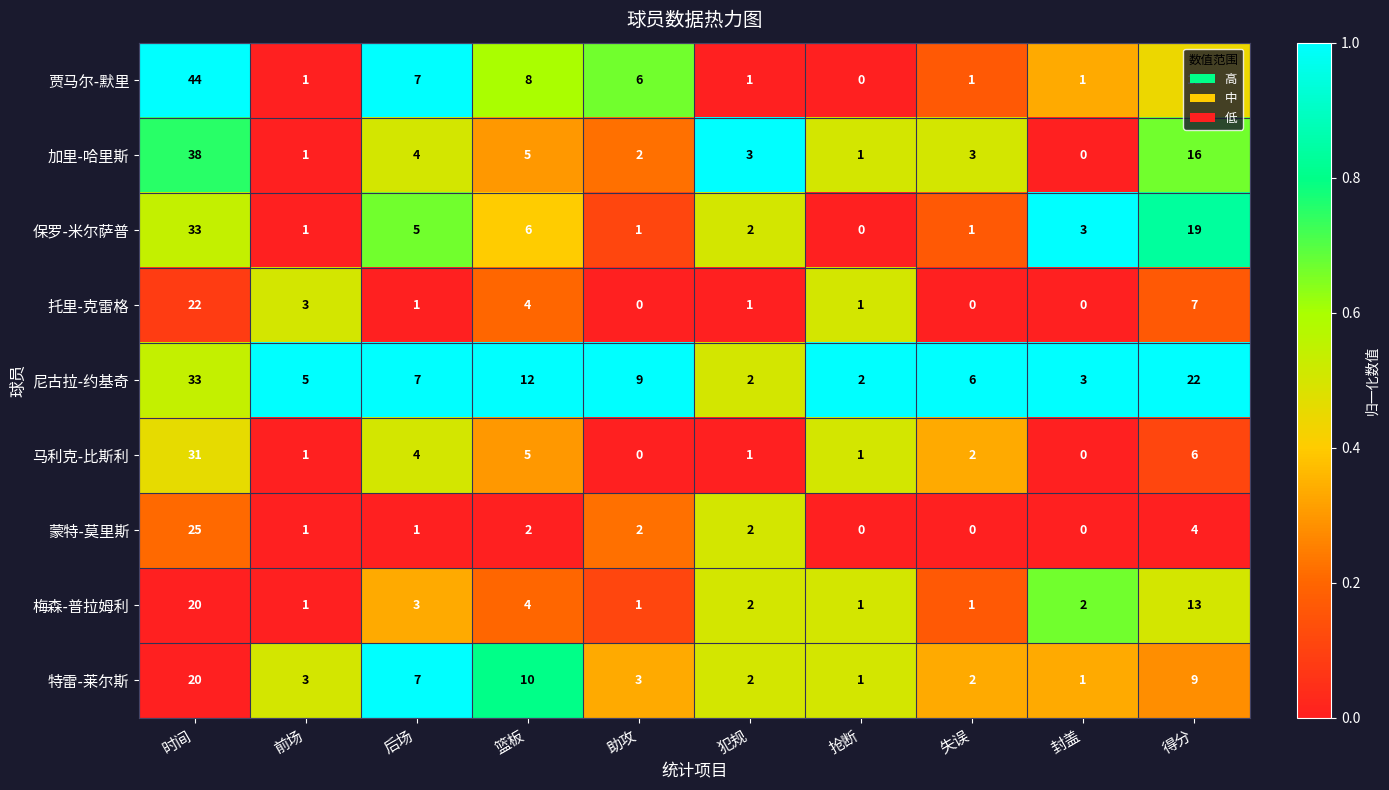

What is the average value of the 蒙特-莫里斯 series?

4